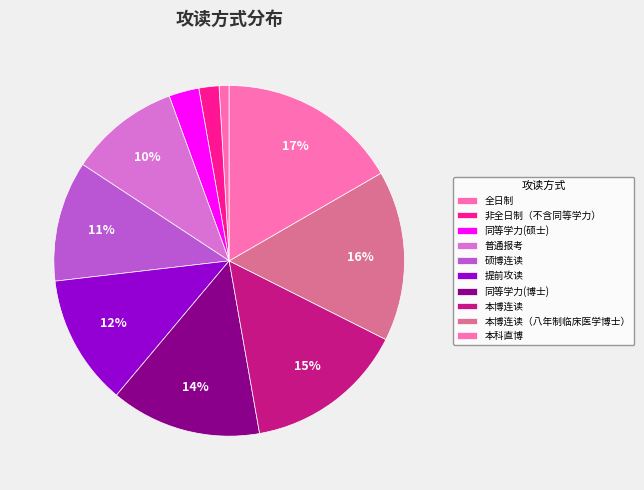

Rank the categories by value from highest to lowest.

本科直博, 本博连读（八年制临床医学博士）, 本博连读, 同等学力(博士), 提前攻读, 硕博连读, 普通报考, 同等学力(硕士), 非全日制（不含同等学力）, 全日制